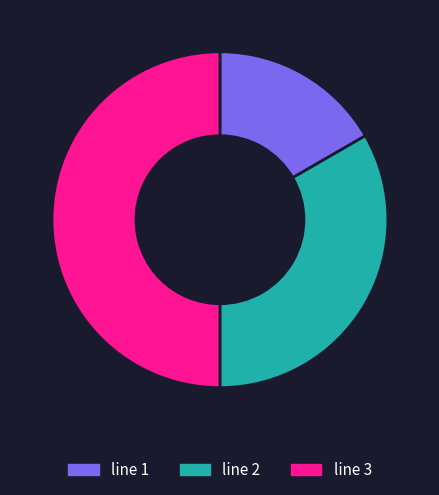

Which slice is the largest?

line 3